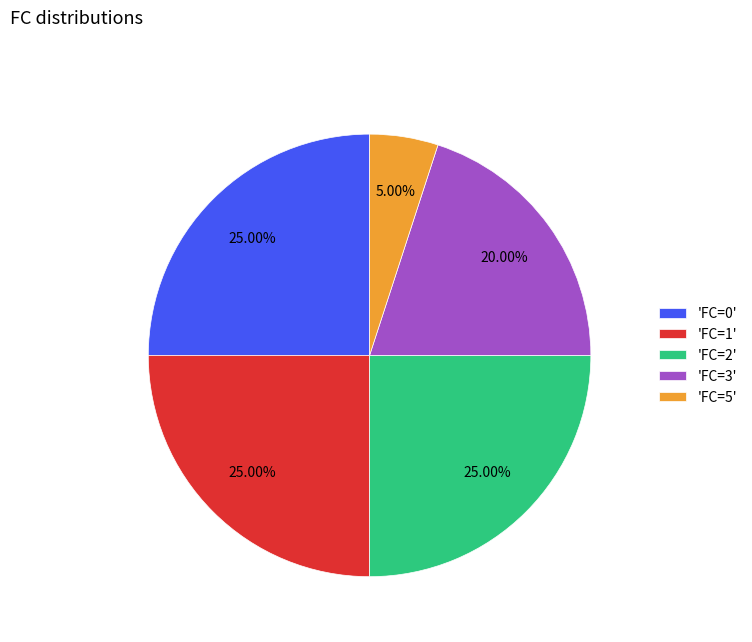

Which has a higher value, 'FC=3' or 'FC=0'?

'FC=0'